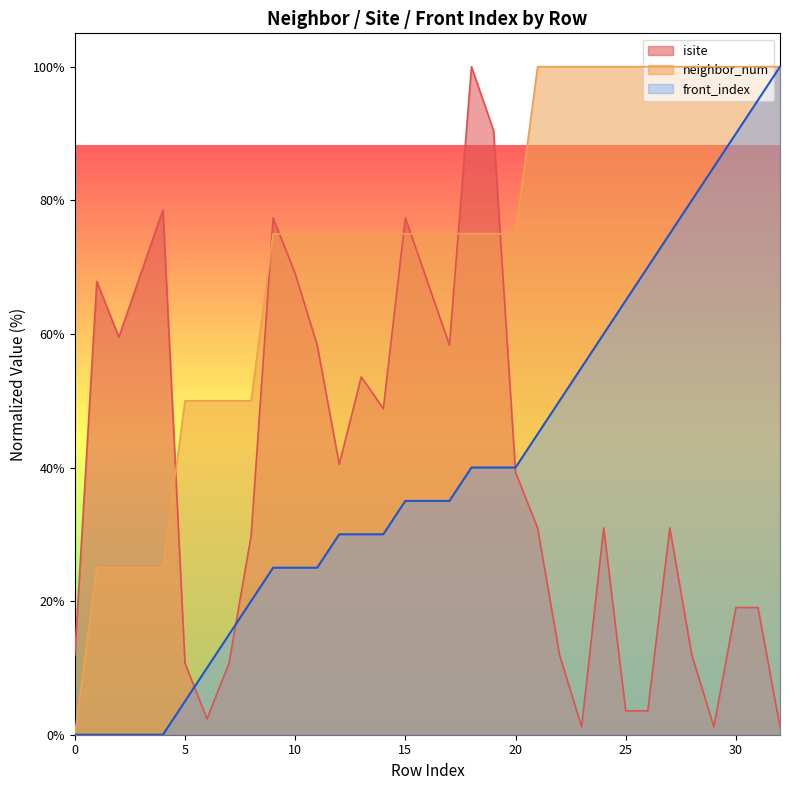

What is the value of the front_index point at the 23rd from the left?

50.0